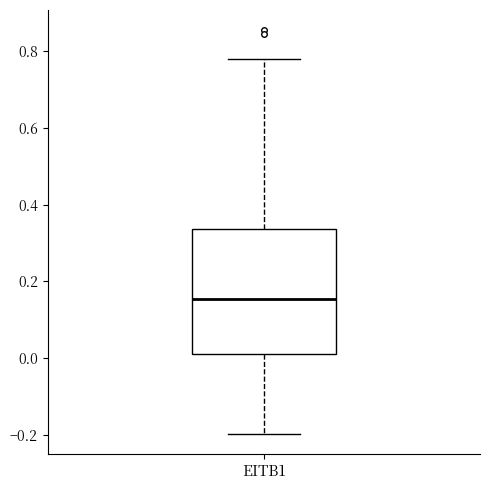

Read this box plot against the y-axis: the position of the median line, the range covered by the box, and the ends of both whiskers. The values are not printed on the chart, so give them approximately, as read against the axis.

median 0.16, box 0.02 to 0.34, whiskers -0.20 to 0.78